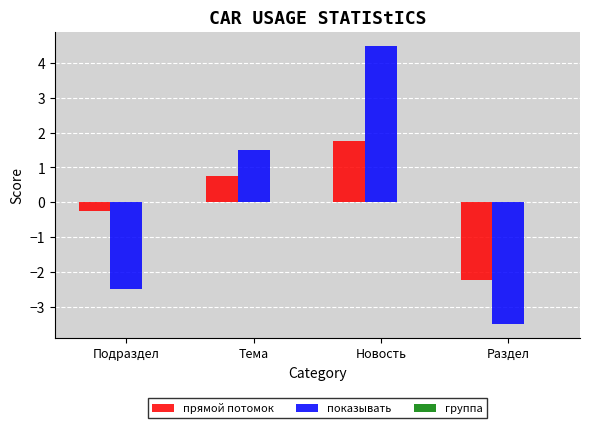

Count the number of data series in this chart.

2